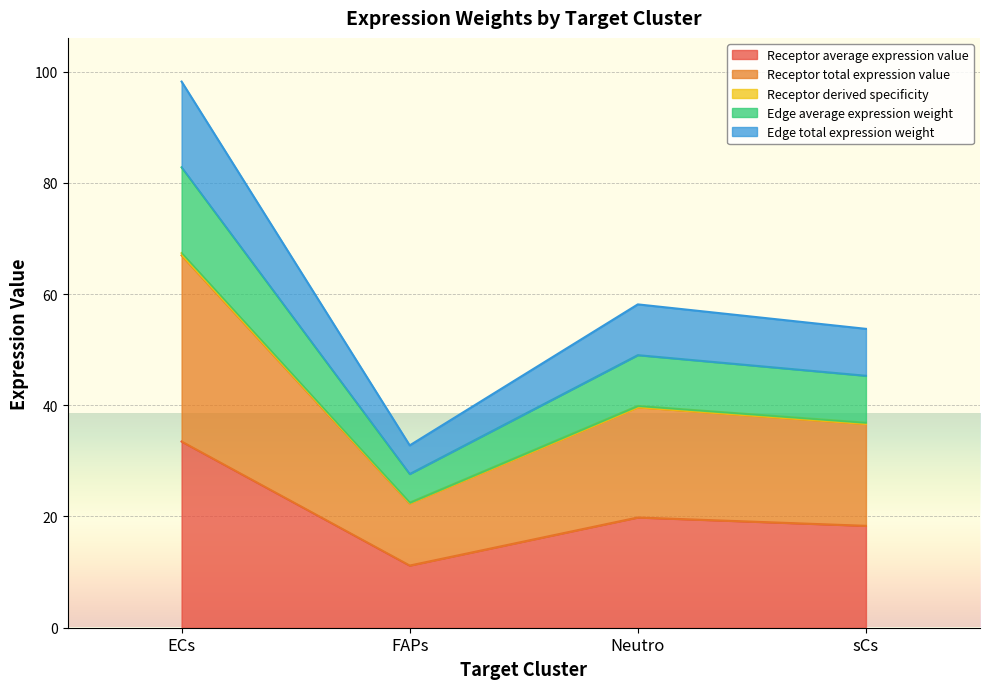

Where is Edge average expression weight nearest to the value 44?

Neutro